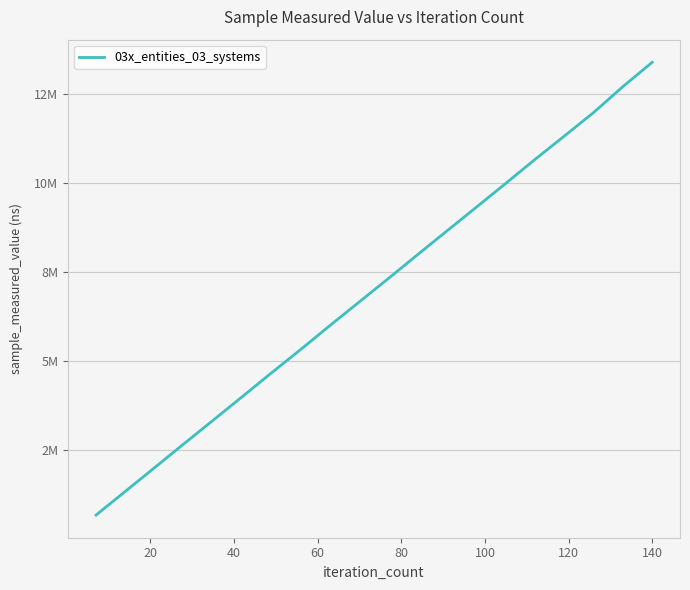

Is this an area chart (filled region under the line)?

No